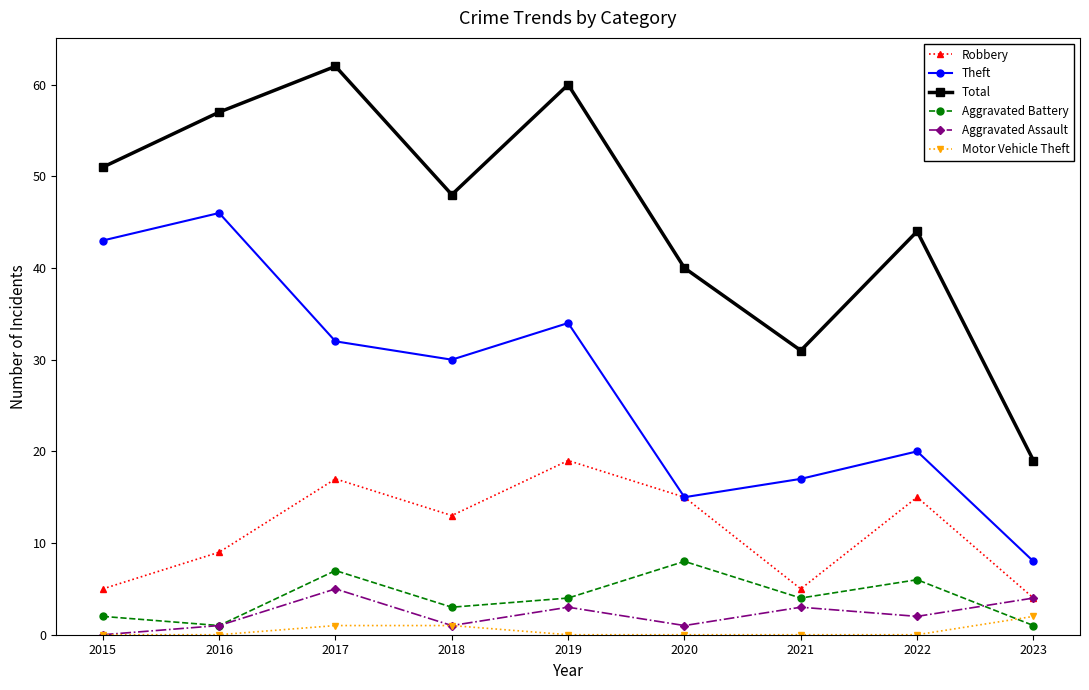

Which category has the lowest value in the Aggravated Assault series?

2015